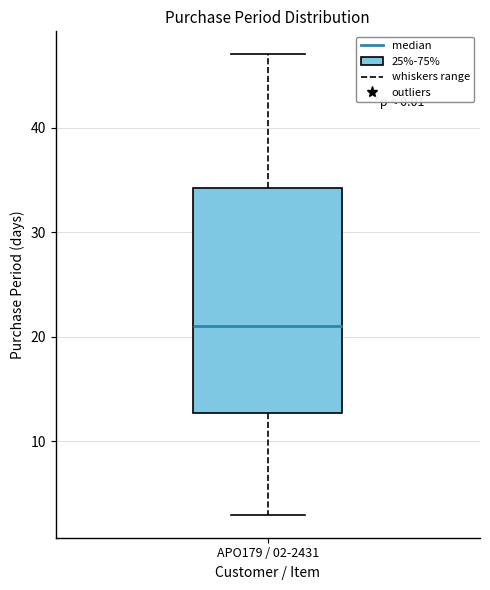

Where is the upper edge of the box for APO179 / 02-2431 on the y-axis? The values are not printed on the chart, so give them approximately, as read against the axis.

34